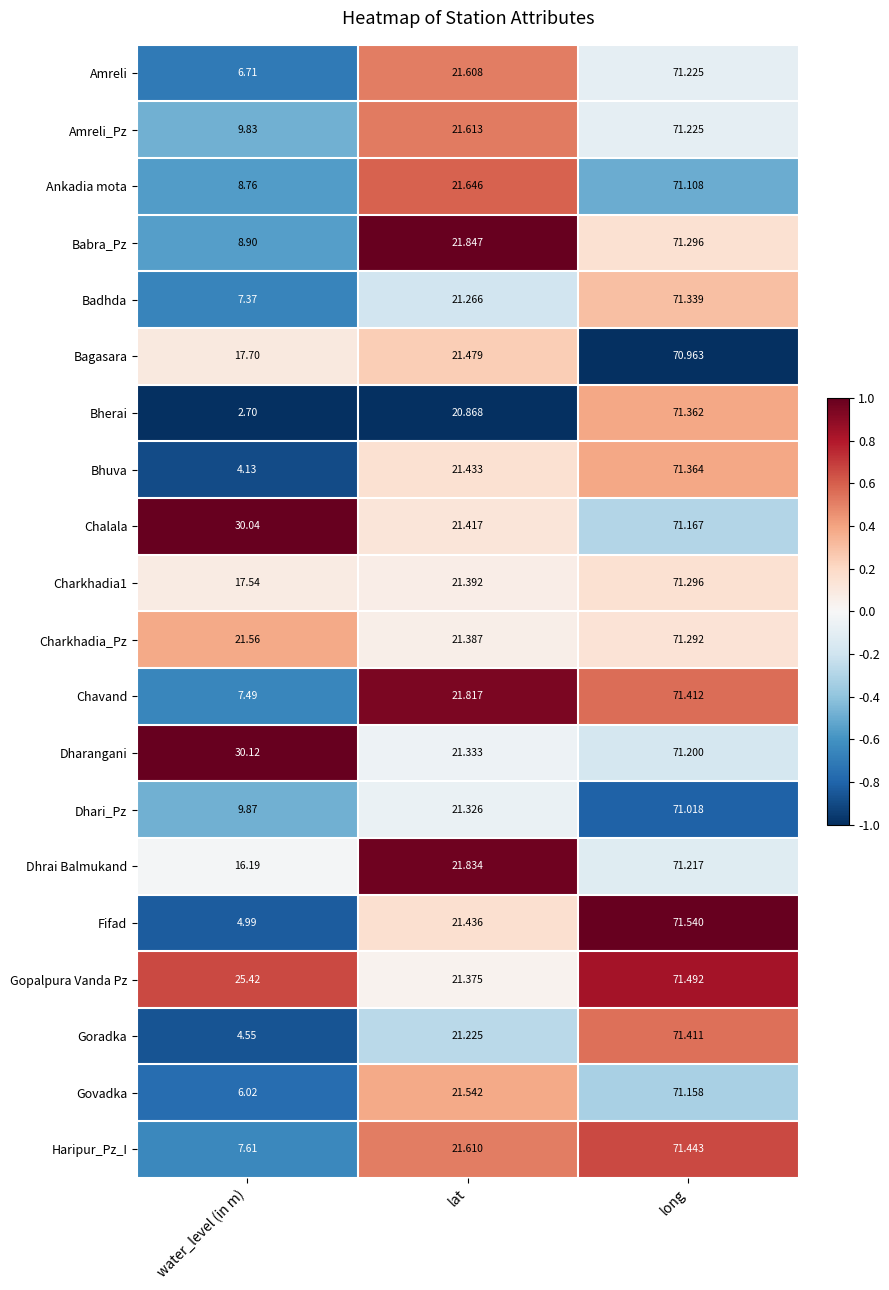

List the labels in order of Badhda value, largest first.

long, lat, water_level (in m)